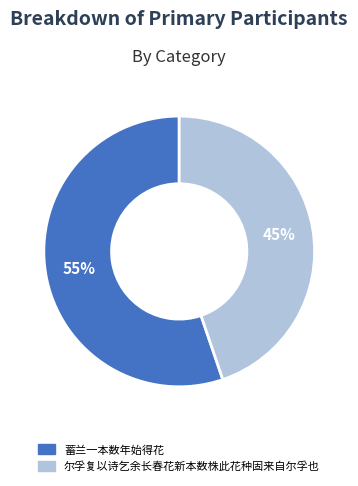

Which slice is the smallest?

尔孚复以诗乞余长春花新本数株此花种固来自尔孚也